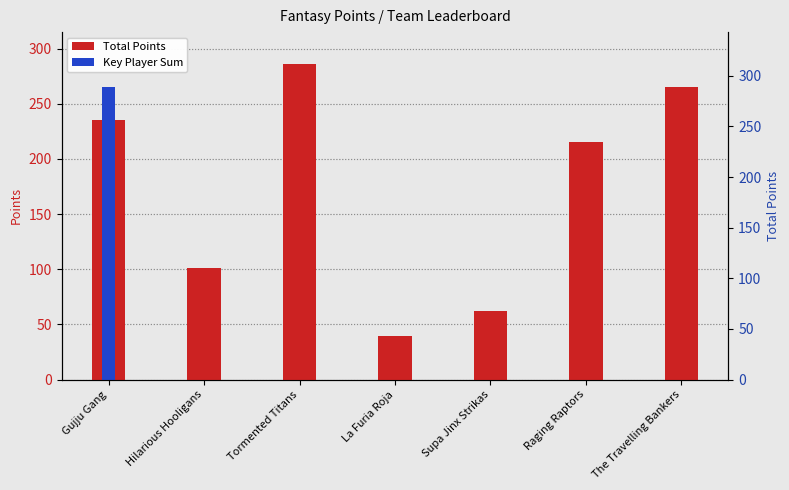

List the series in order of their overall mean, lowest first.

Key Player Sum, Total Points